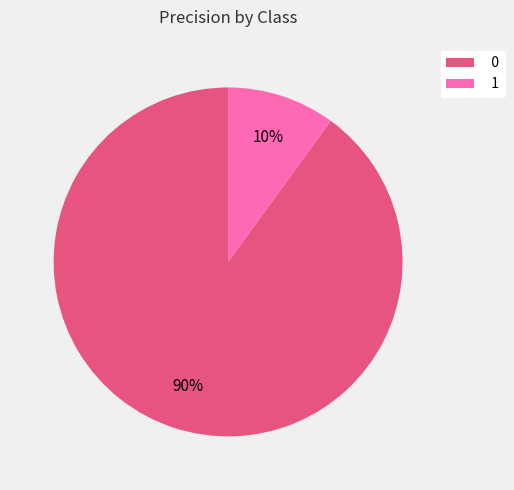

Is there a majority slice in this chart?

Yes